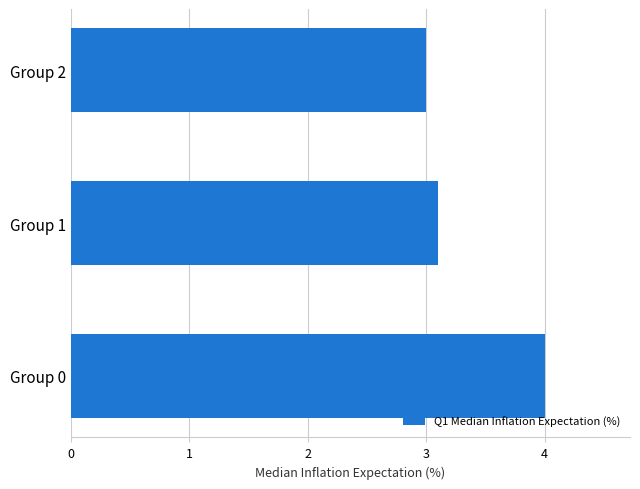

What is the ratio of the value at Group 0 to the value at Group 2?

1.3